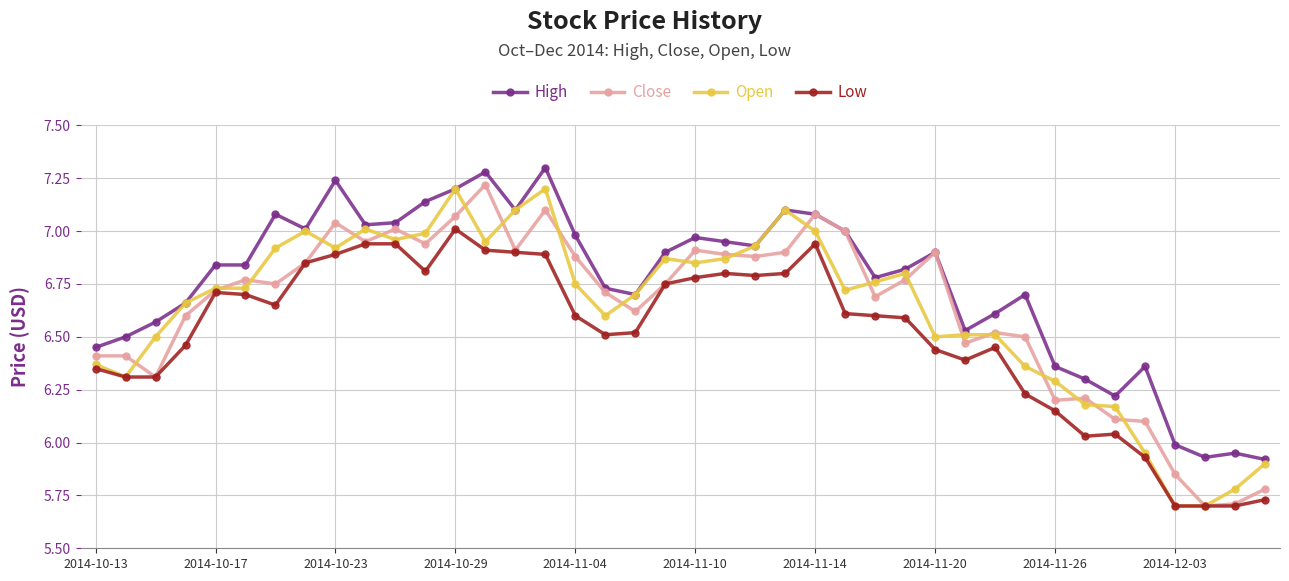

What is the maximum value shown in the chart?

7.3